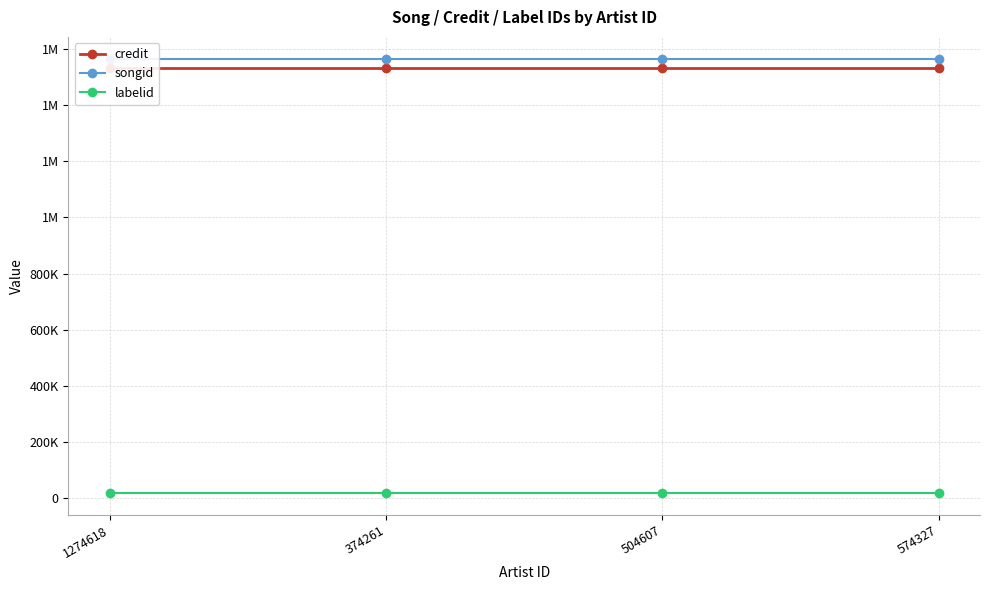

Reading left to right, extract all data points from this chart.

credit: 1274618=1532986	374261=1532986	504607=1532986	574327=1532986
songid: 1274618=1565250	374261=1565250	504607=1565250	574327=1565250
labelid: 1274618=17257	374261=17257	504607=17257	574327=17257